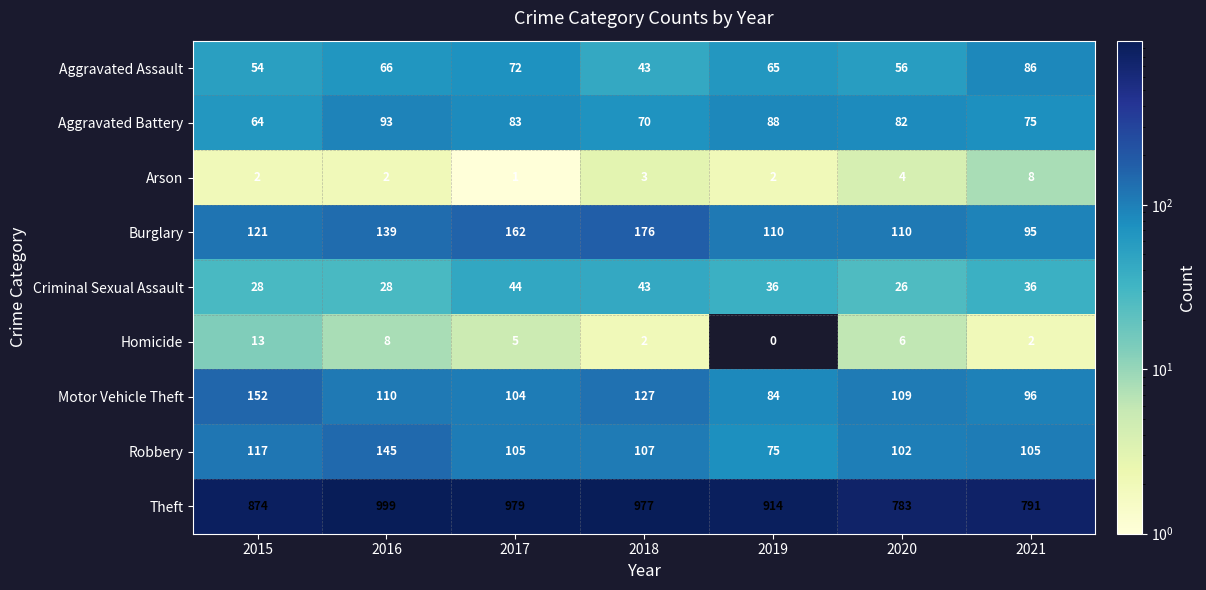

What is the difference between the maximum and minimum values in the Burglary series?

81